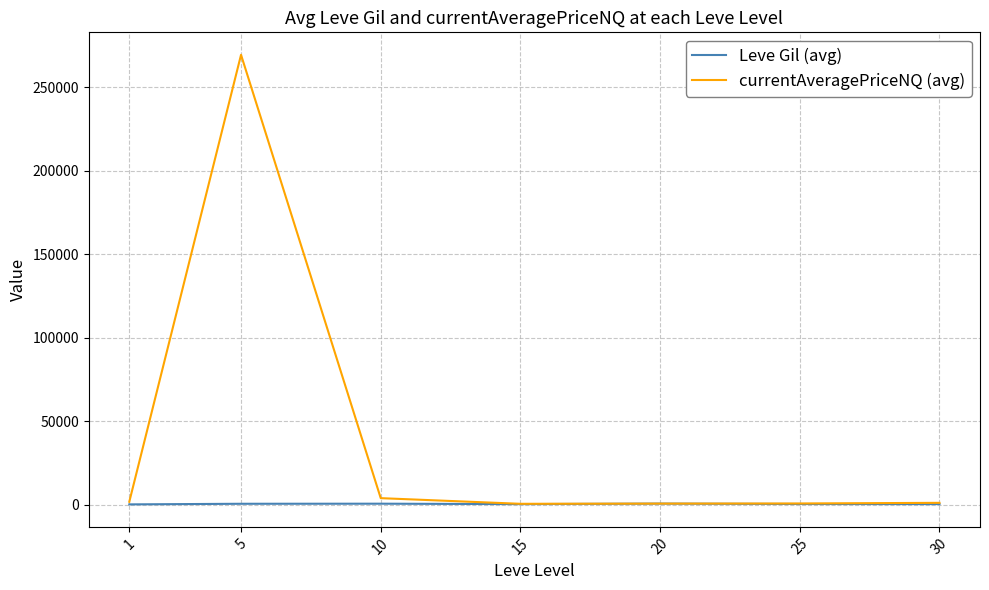

What is the minimum value for currentAveragePriceNQ (avg)?

507.8